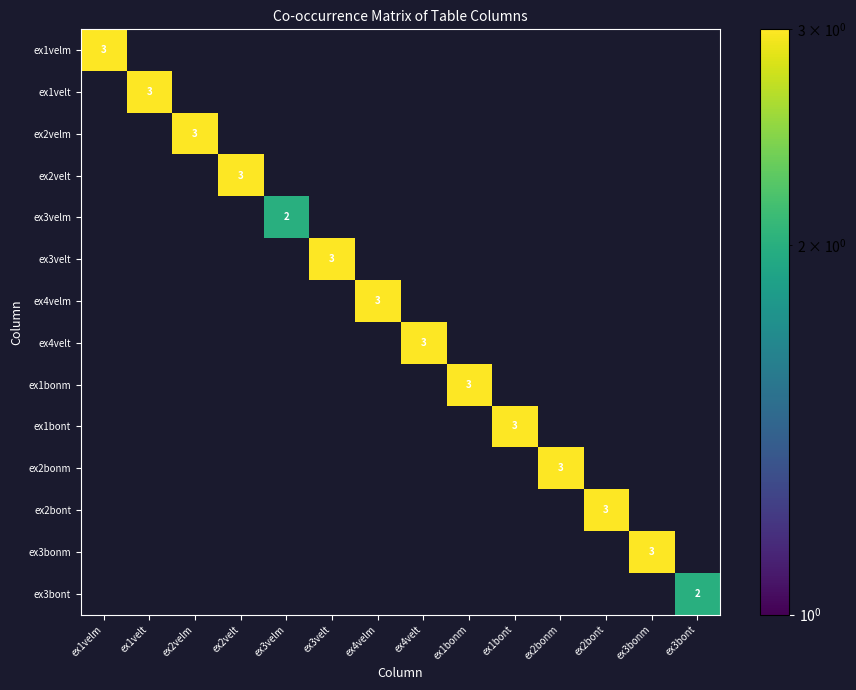

True or false: ex4velt has a value of 3 at ex4velt.

True